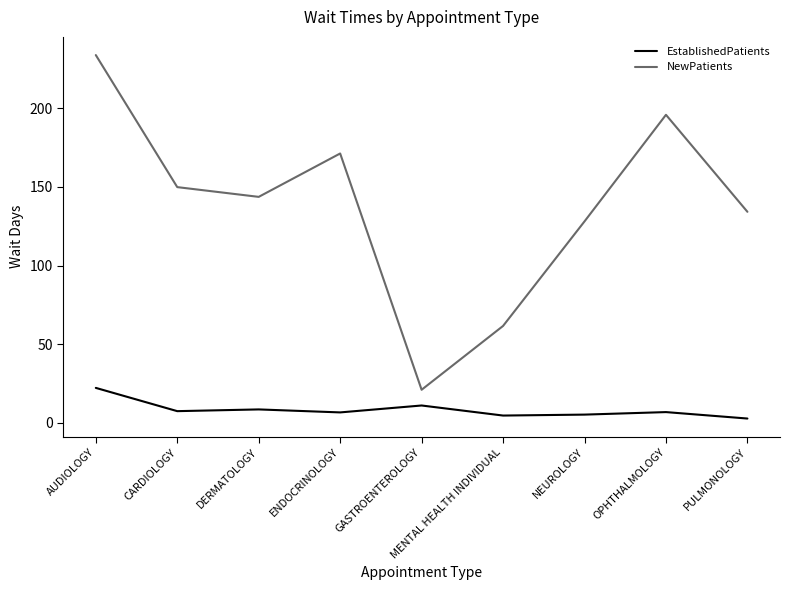

True or false: EstablishedPatients and NewPatients intersect in this chart.

False